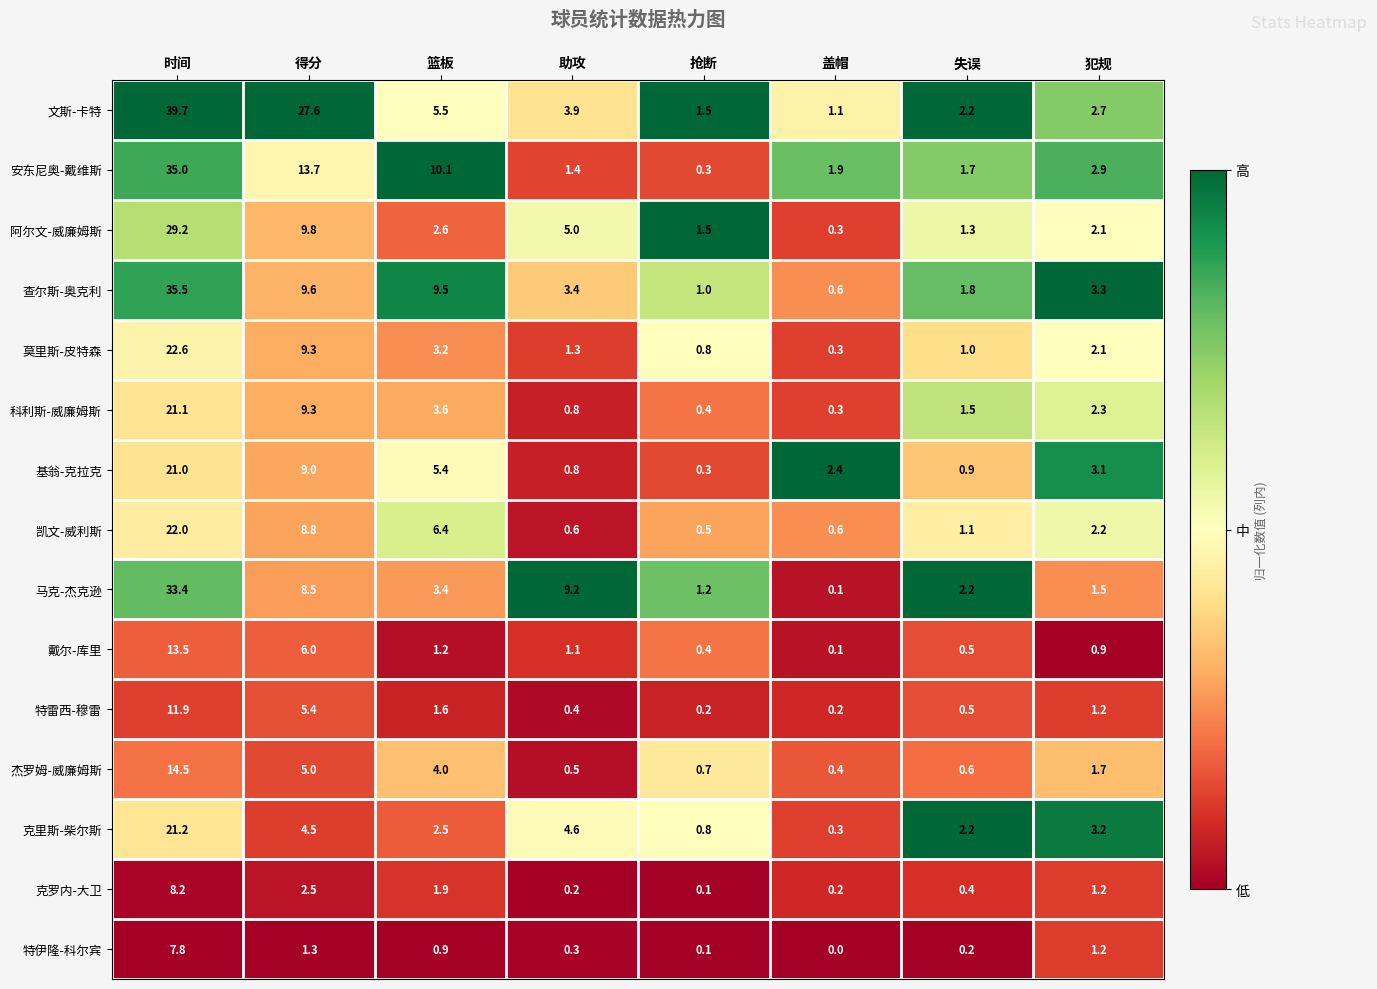

How many distinct data groups are displayed?

15